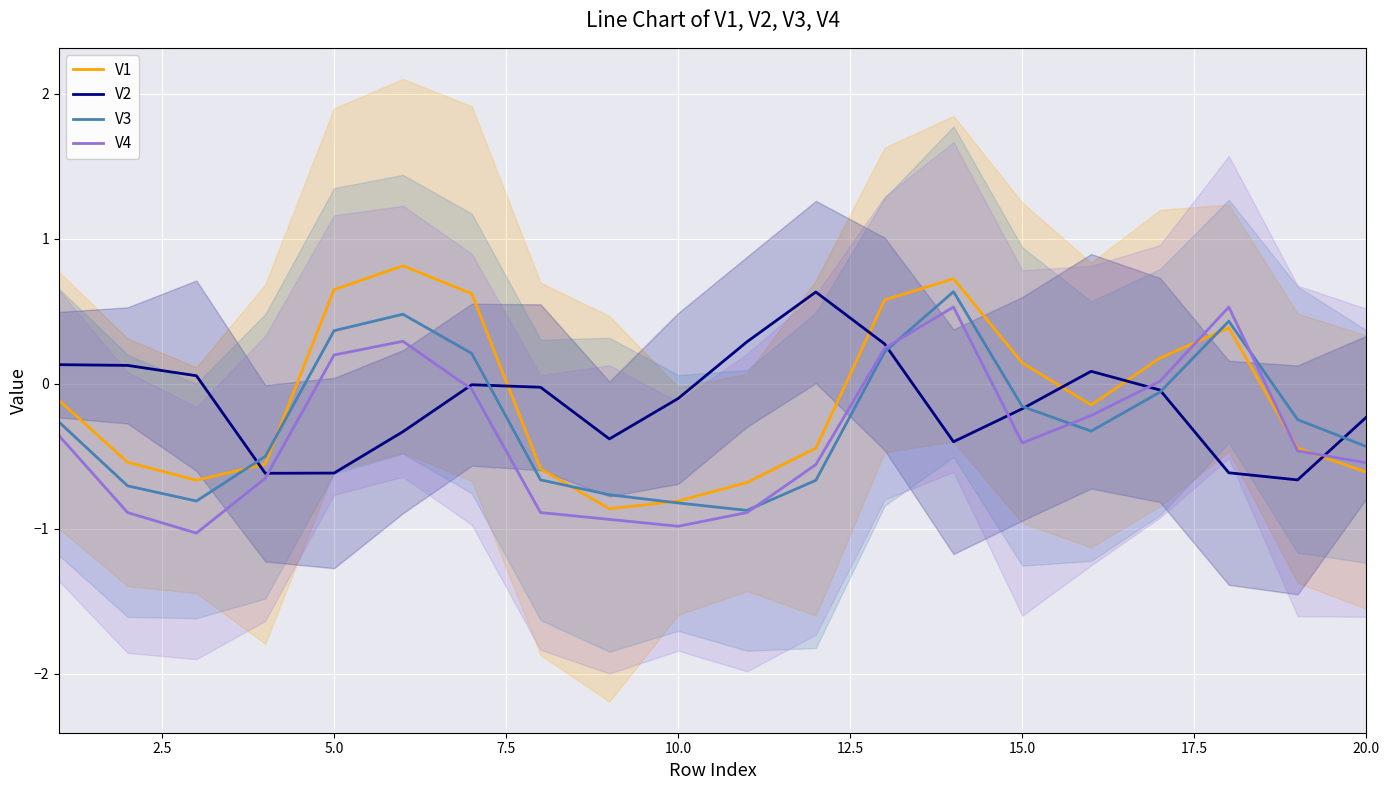

Where does the V1 series first go above 0?

5.0